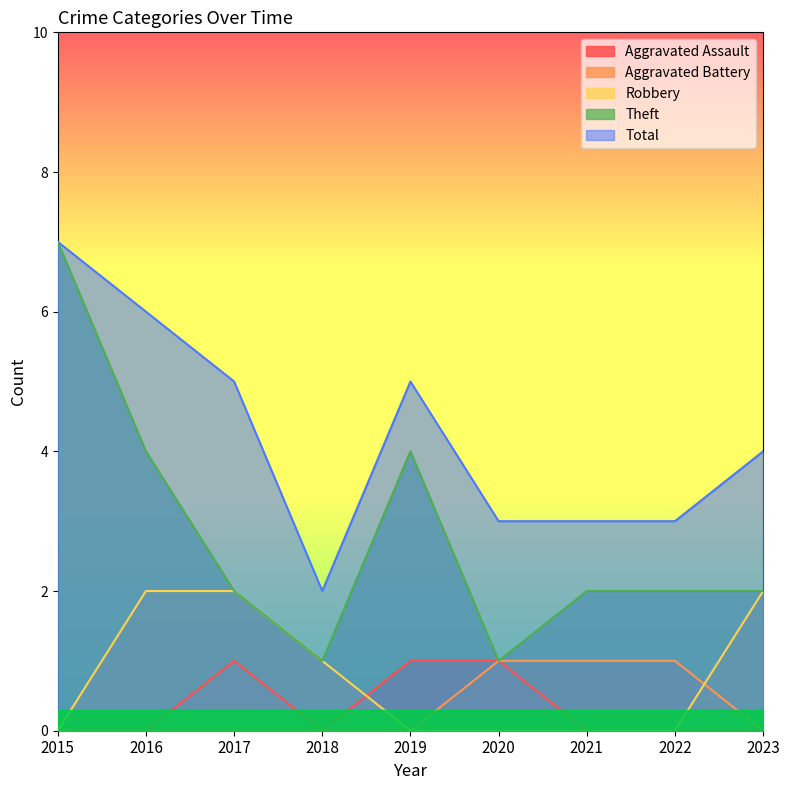

What is the value of the Aggravated Assault point at the 6th from the left?

1